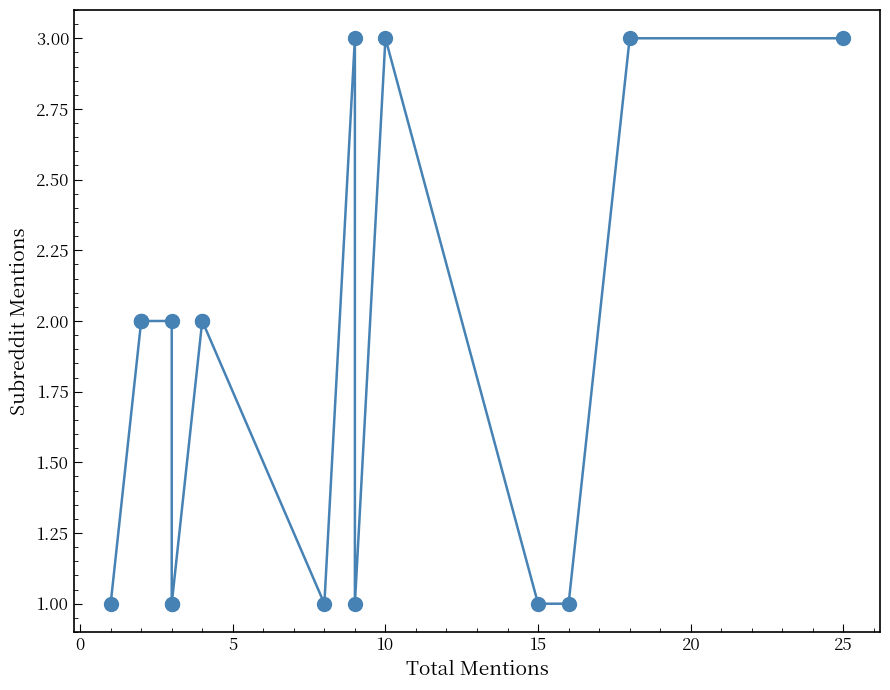

The value at 15 is 3. True or false?

False